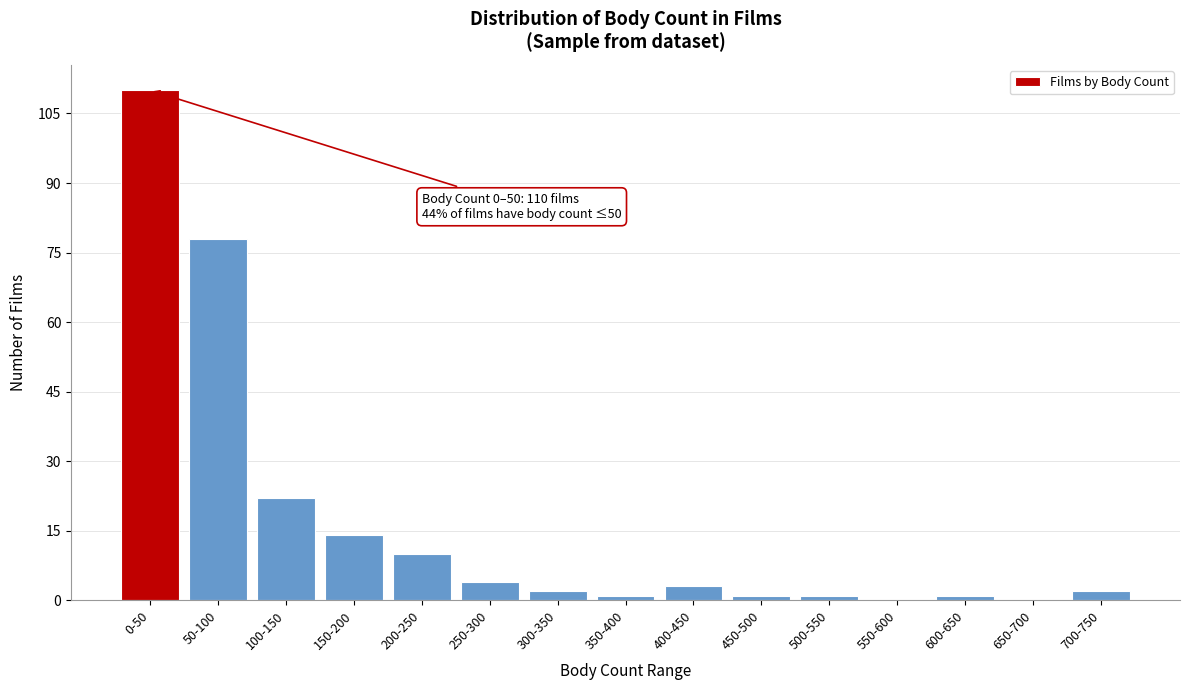

Reading left to right, transcribe all the data shown in this chart.

0-50=110	50-100=78	100-150=22	150-200=14	200-250=10	250-300=4	300-350=2	350-400=1	400-450=3	450-500=1	500-550=1	550-600=0	600-650=1	650-700=0	700-750=2